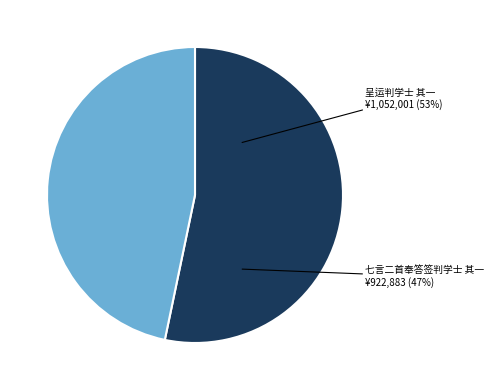

How many slices are in this pie chart?

2